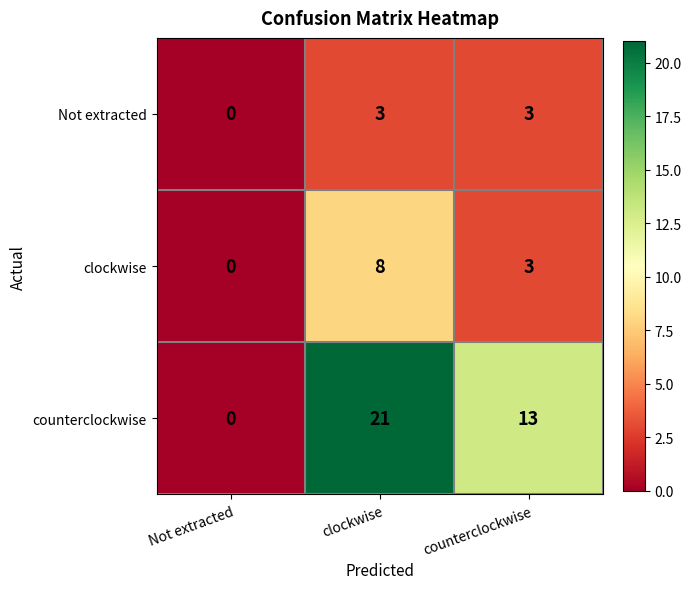

How many values in counterclockwise are above zero?

2